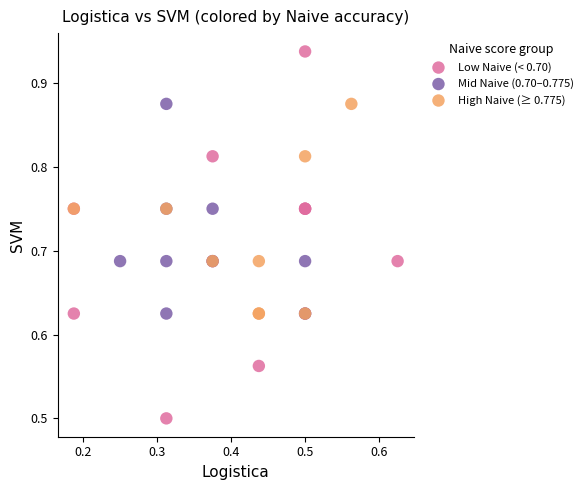

Which series has the widest spread of Y values?

Low Naive (< 0.70)